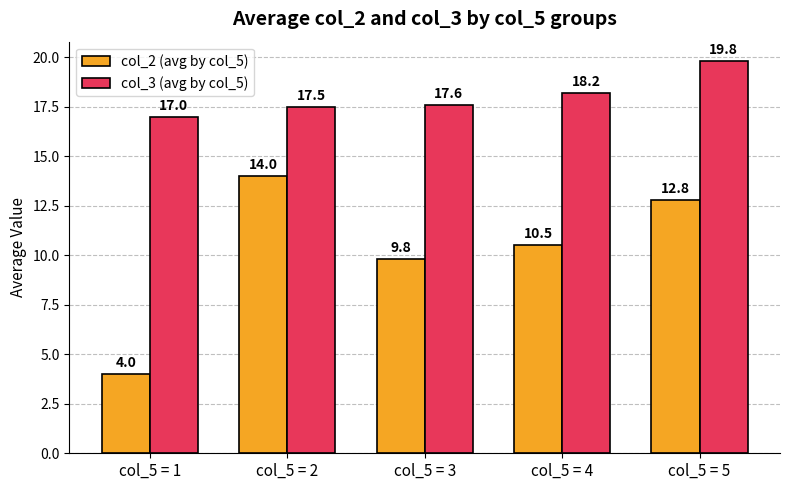

How many distinct data groups are displayed?

2